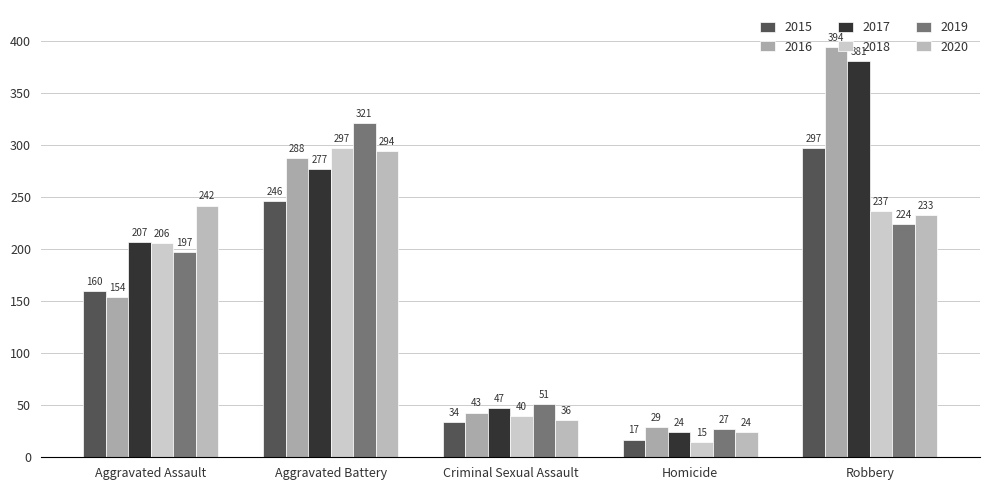

What is the highest value of the 2020 series?

294